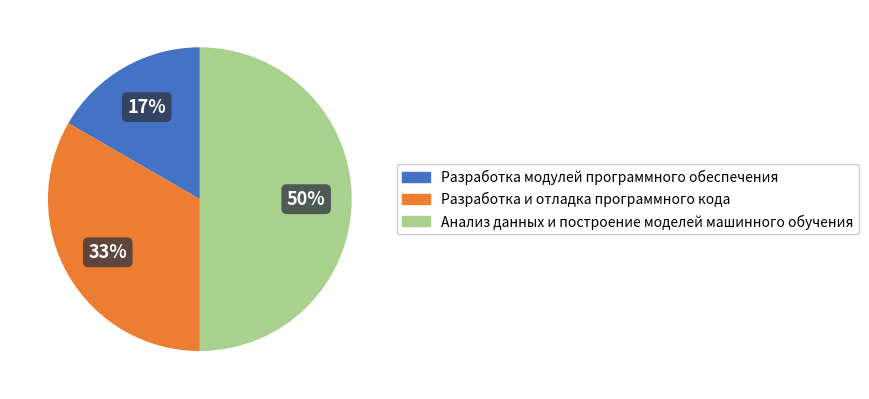

To the nearest percent, what is the difference between the largest and smallest slice percentages?

33%